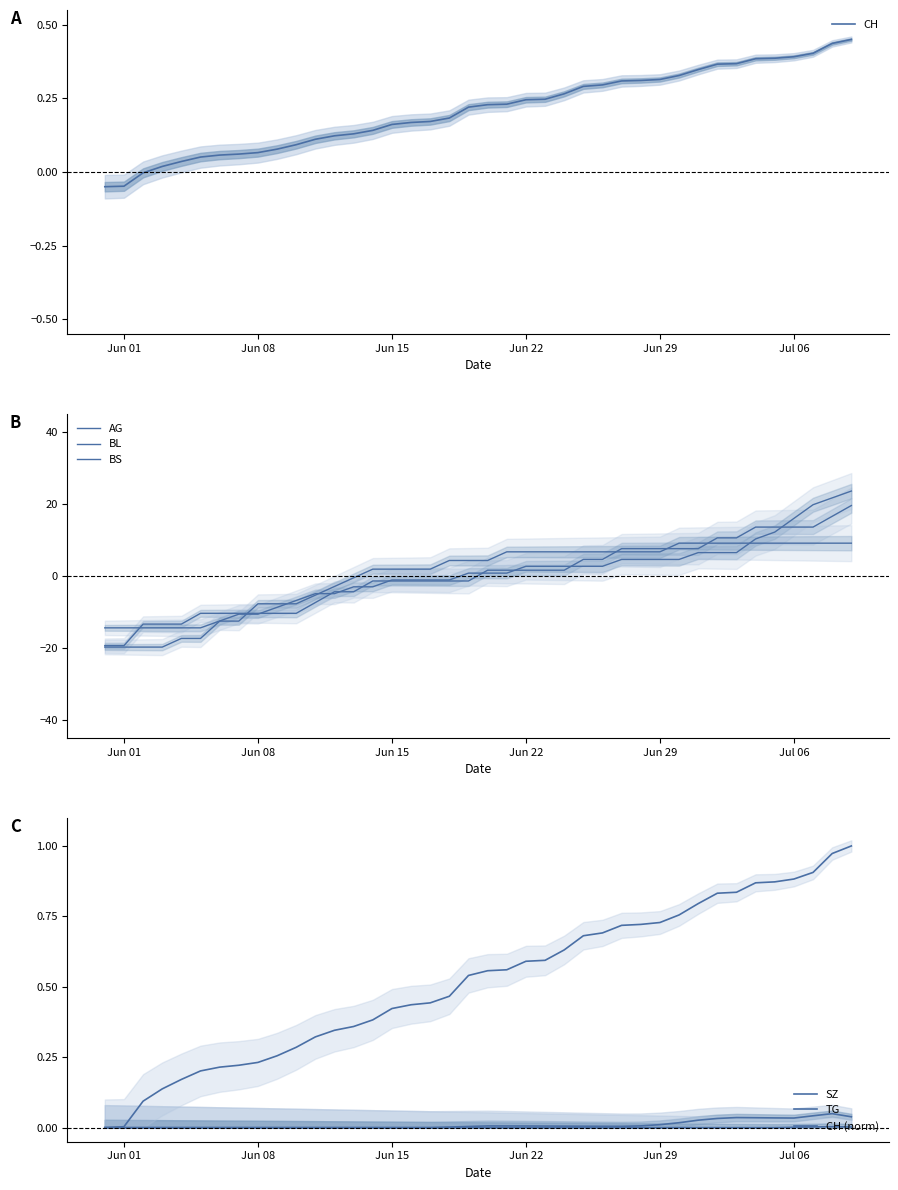

What is the difference between the highest and lowest values at 2020-06-30?

8.8